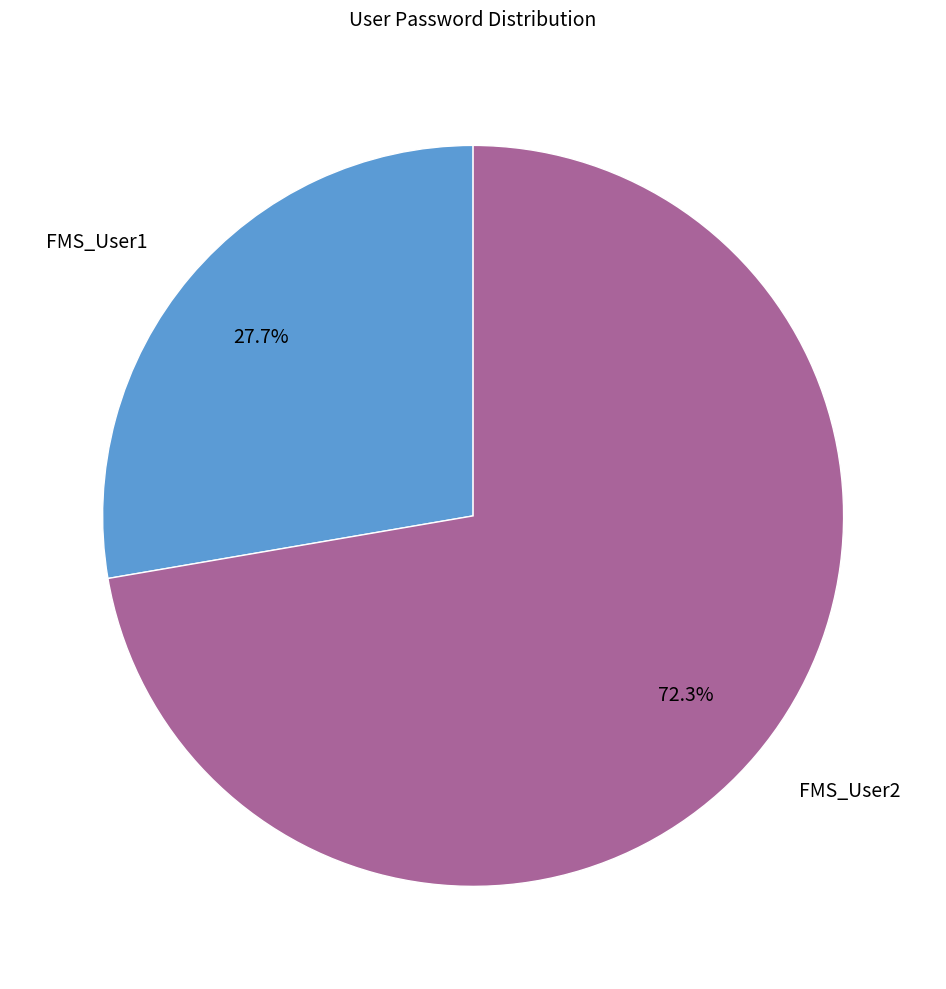

Is the sum of FMS_User1 and FMS_User2 greater than half?

Yes